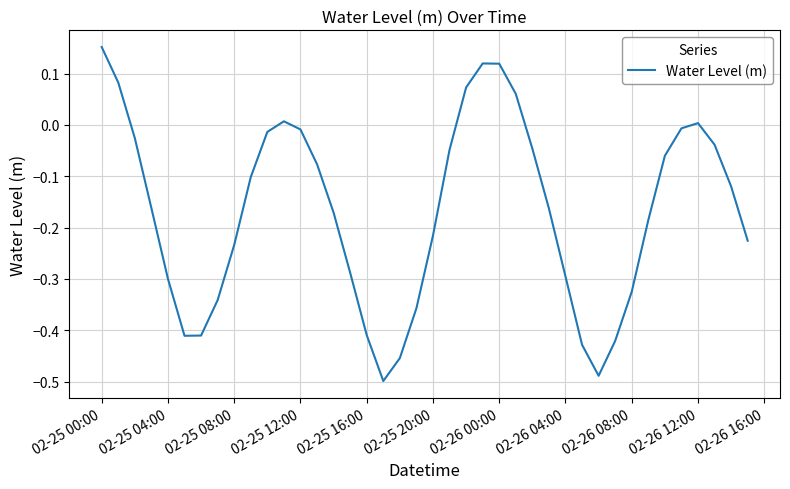

Does the chart have visible grid lines?

Yes